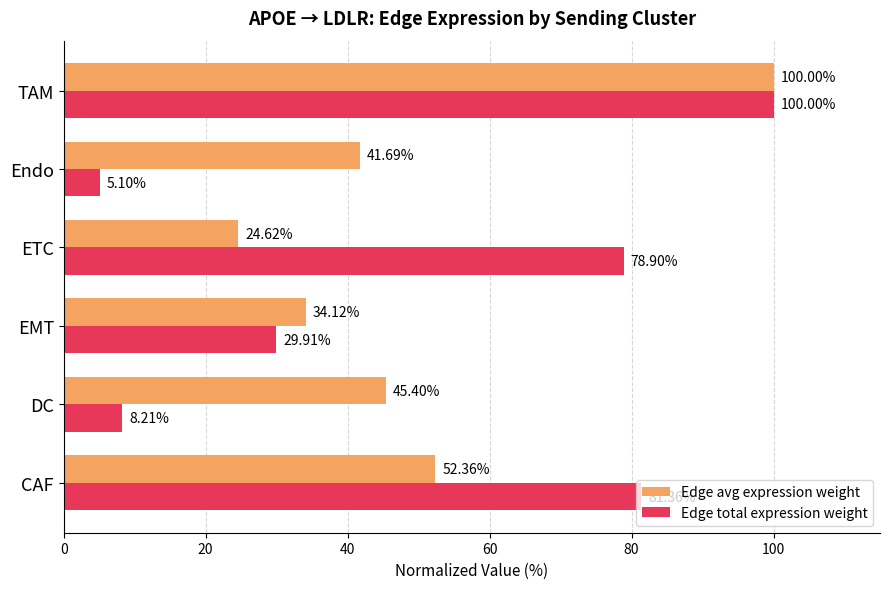

Is the value of Edge total expression weight at EMT greater than the value of Edge avg expression weight at TAM?

No